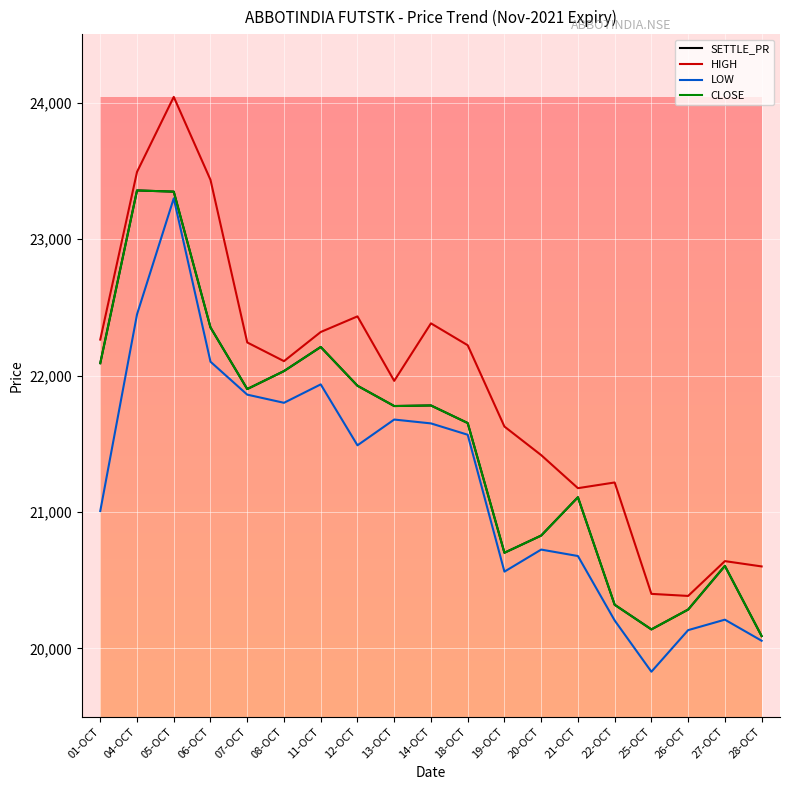

Rank the series by their maximum value, from highest to lowest.

HIGH, SETTLE_PR, CLOSE, LOW